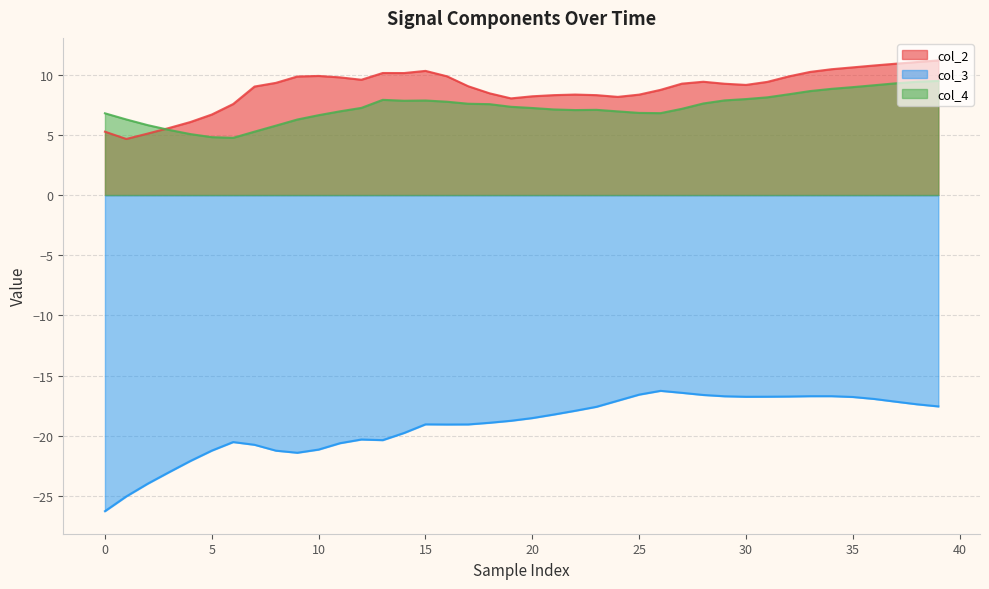

At how many categories does at least one series exceed 3?

40